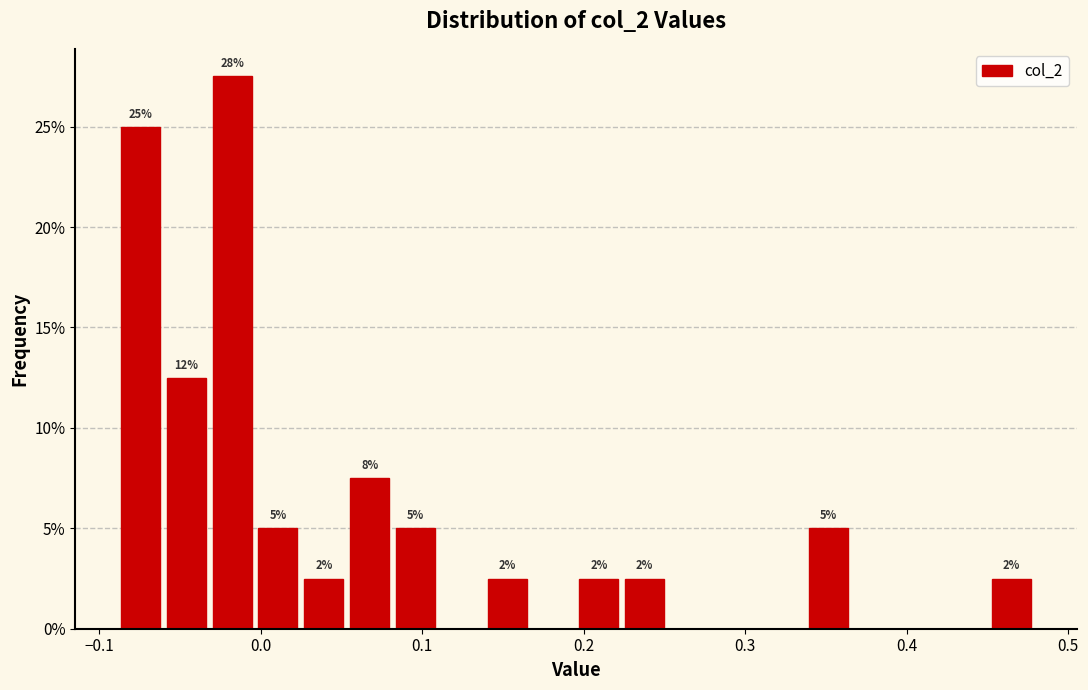

Read against the x-axis, roughly where is the centre of the tallest bar?

-0.02